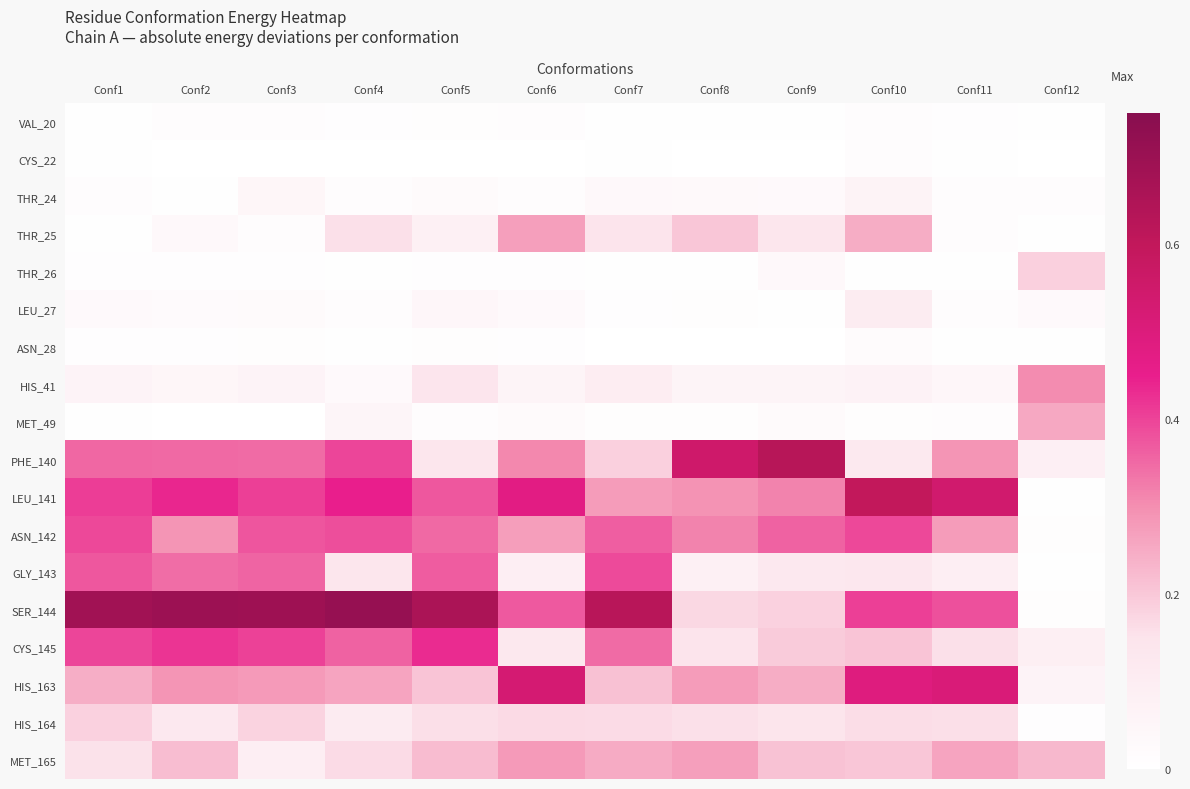

How many data points does each series have?

12